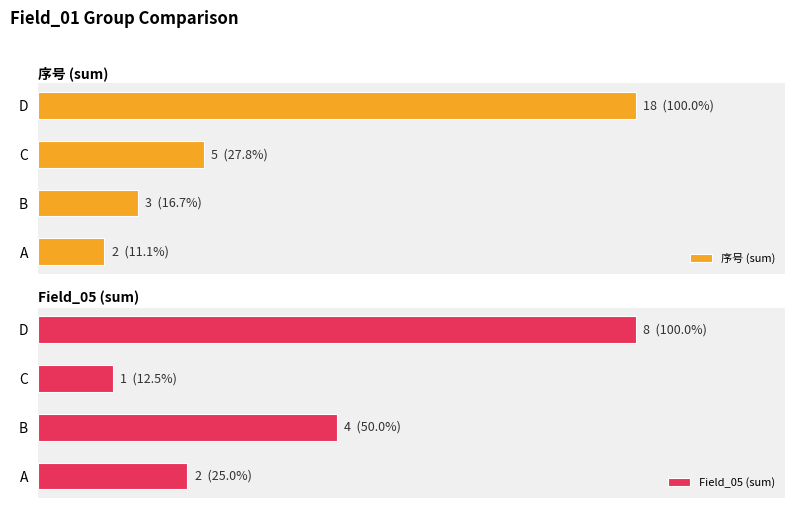

How many bars are there in each group?

2